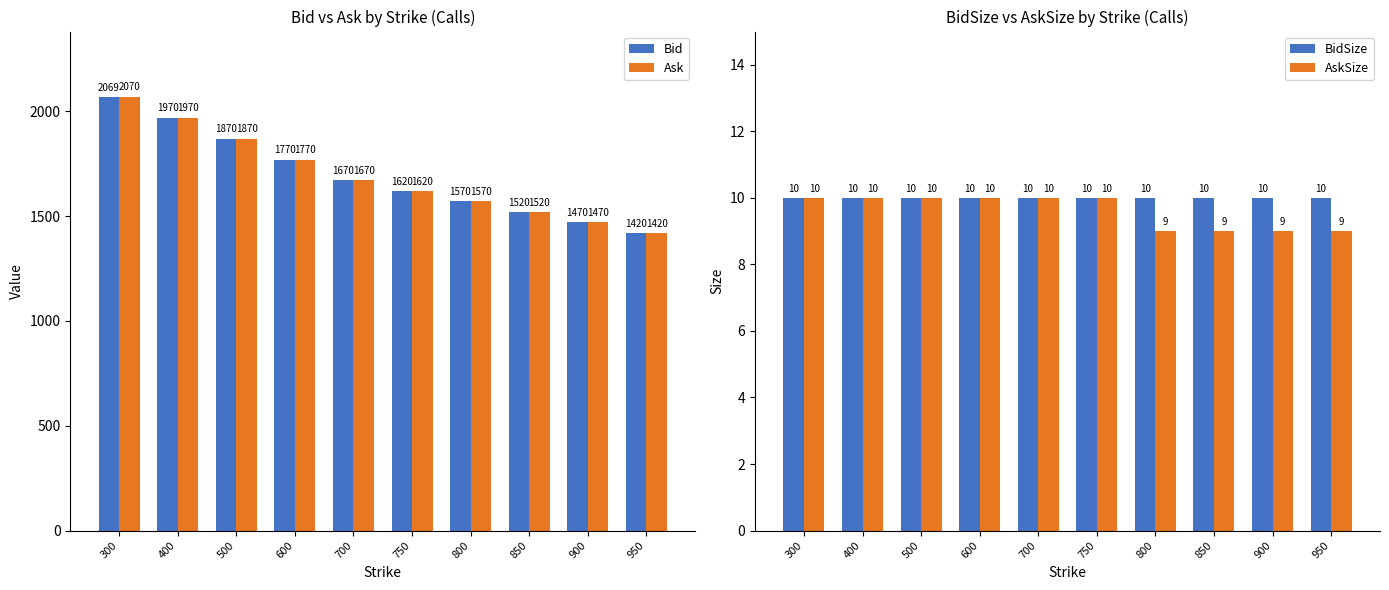

What is the value of the Ask bar at the 10th from the left?

1420